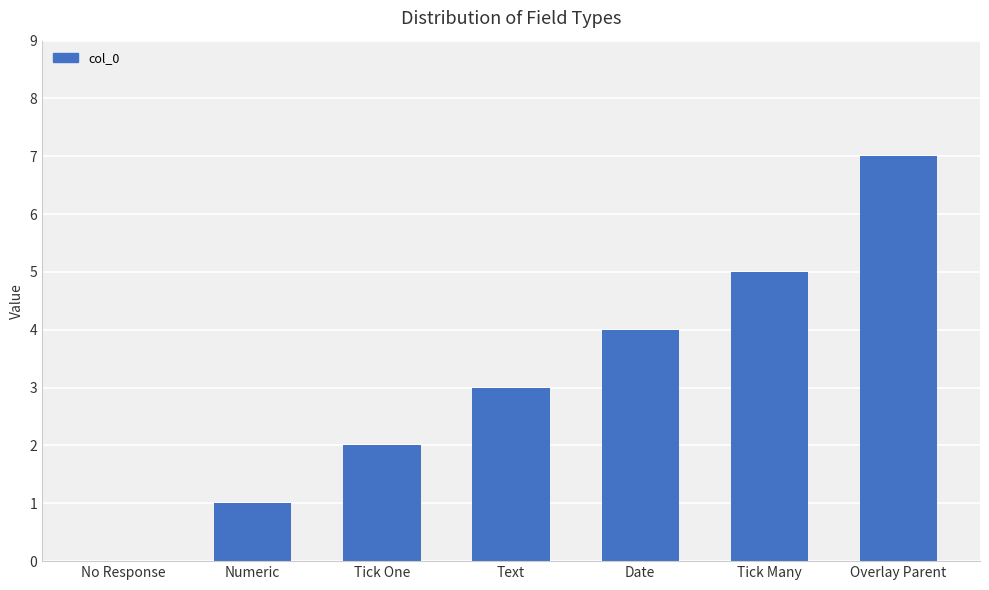

What is the sum of all values?

22